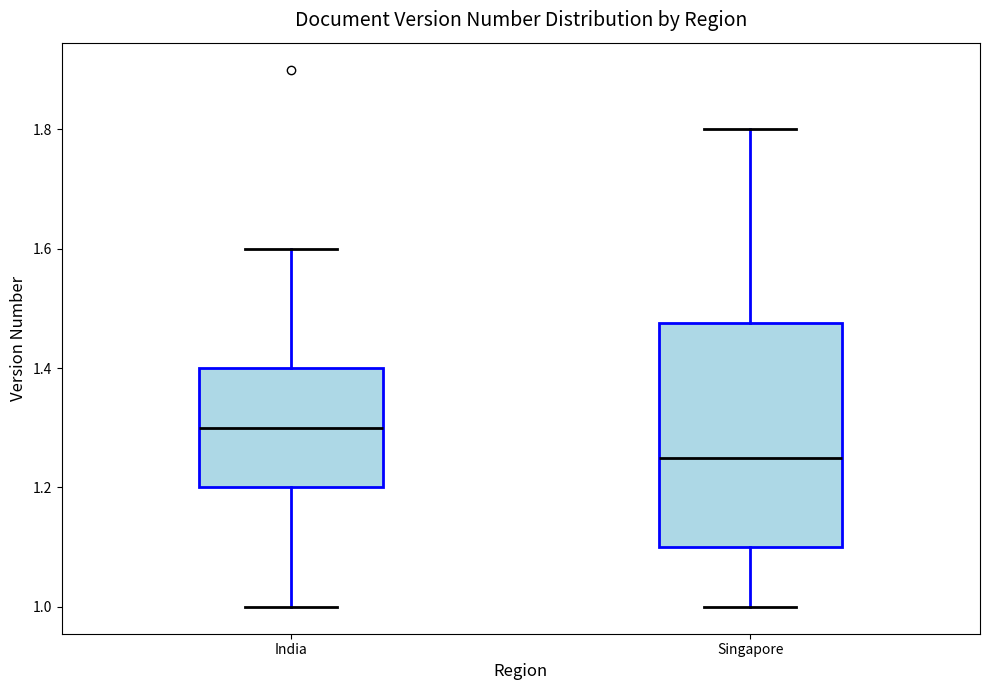

Reading left to right, transcribe this box plot: for each box, give where its median line is, the range the box spans, and where its two whiskers end, as read against the y-axis. The values are not printed on the chart, so give them approximately, as read against the axis.

India: median 1.30, box 1.20 to 1.40, whiskers 1.00 to 1.60
Singapore: median 1.26, box 1.10 to 1.48, whiskers 1.00 to 1.80